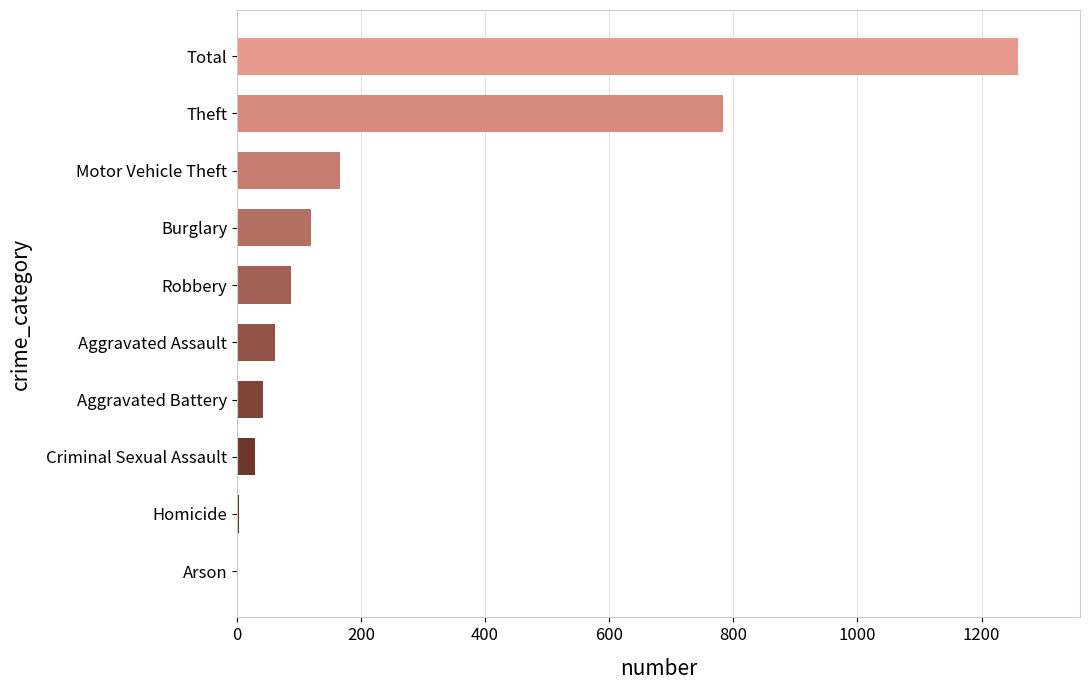

Approximately how many times larger is the value at Total compared to Theft?

1.6